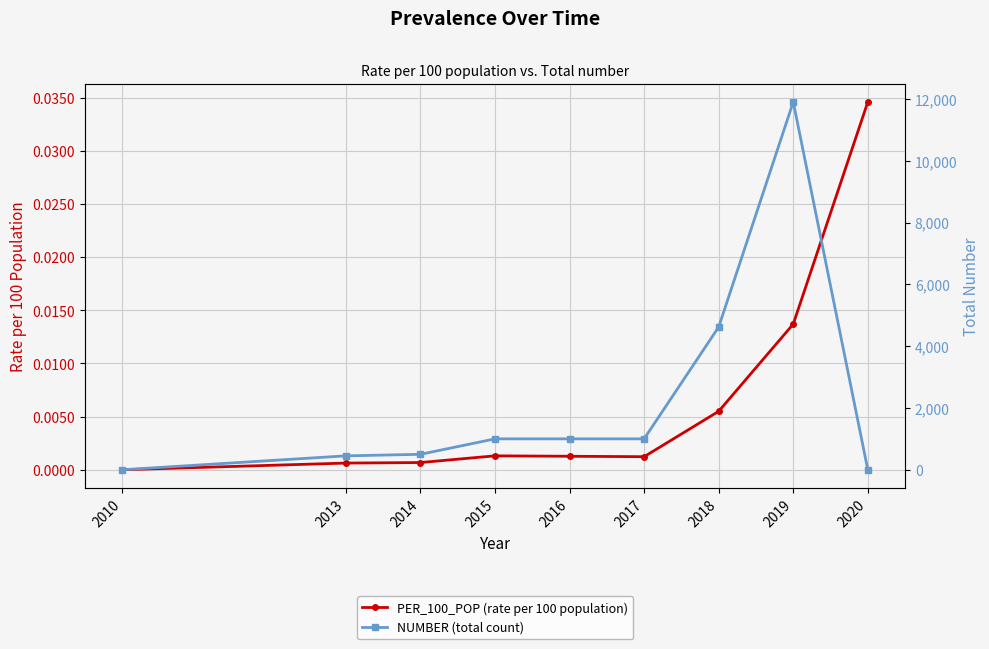

How many times do PER_100_POP (rate per 100 population) and NUMBER (total count) cross each other?

1